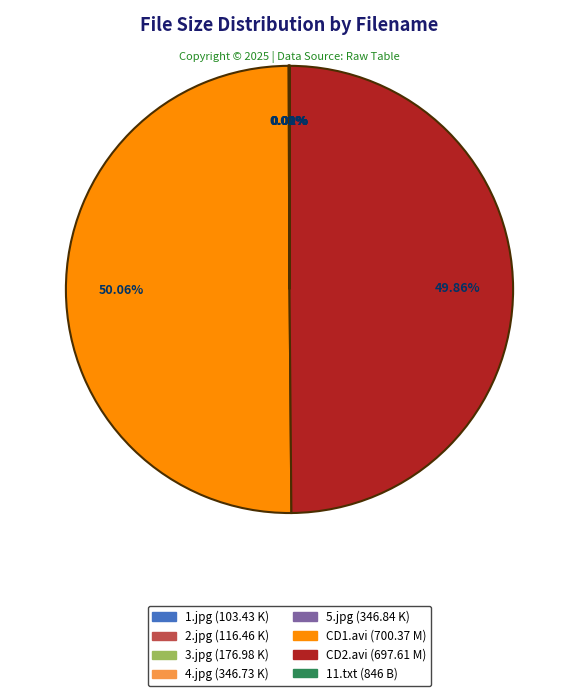

Rank the categories by value from lowest to highest.

Lord of Asses 11.txt, 1.jpg, 2.jpg, 3.jpg, 4.jpg, 5.jpg, Lord Of Asses # 11CD2.avi, Lord Of Asses # 11 CD1.avi